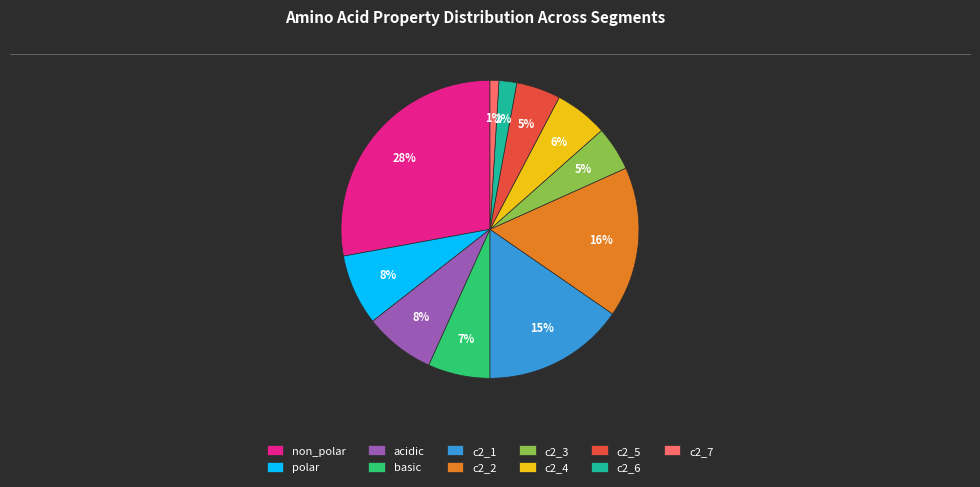

How many segments does this pie chart have?

11